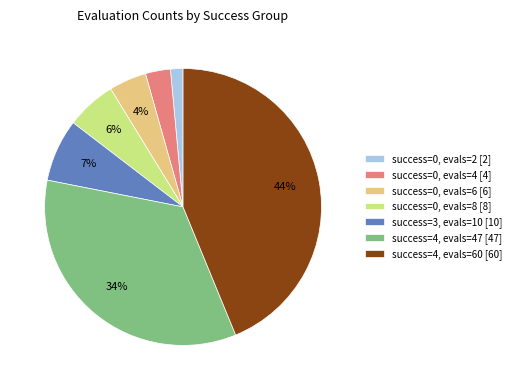

To the nearest percent, what is the average slice percentage?

14%